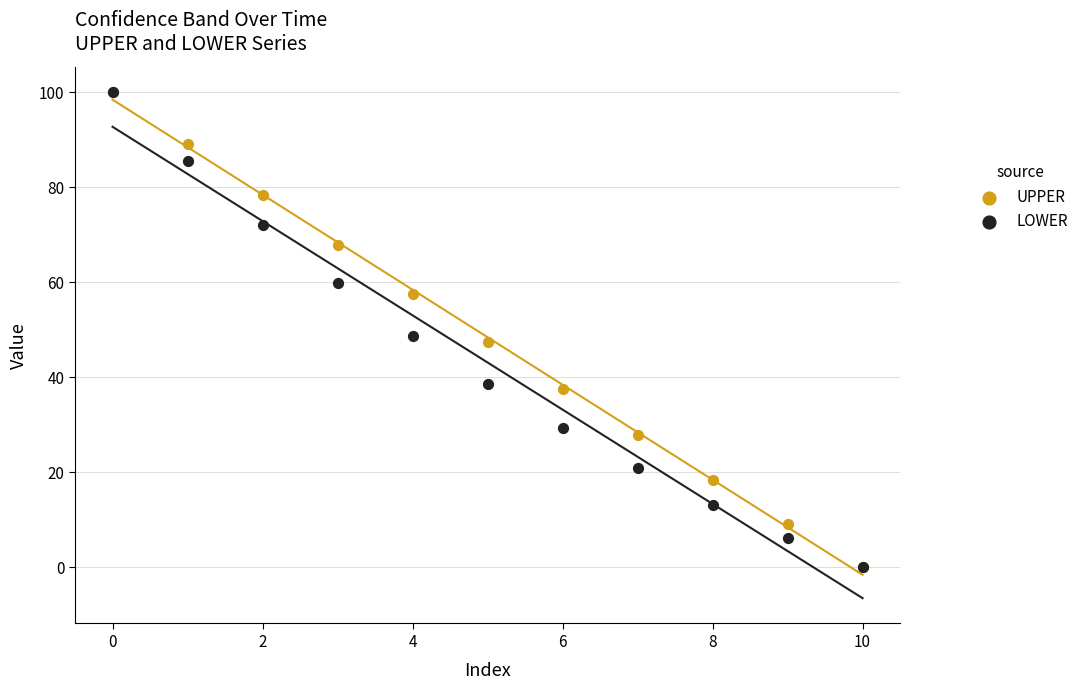

In the UPPER series, what Y value is closest to 50?

47.4